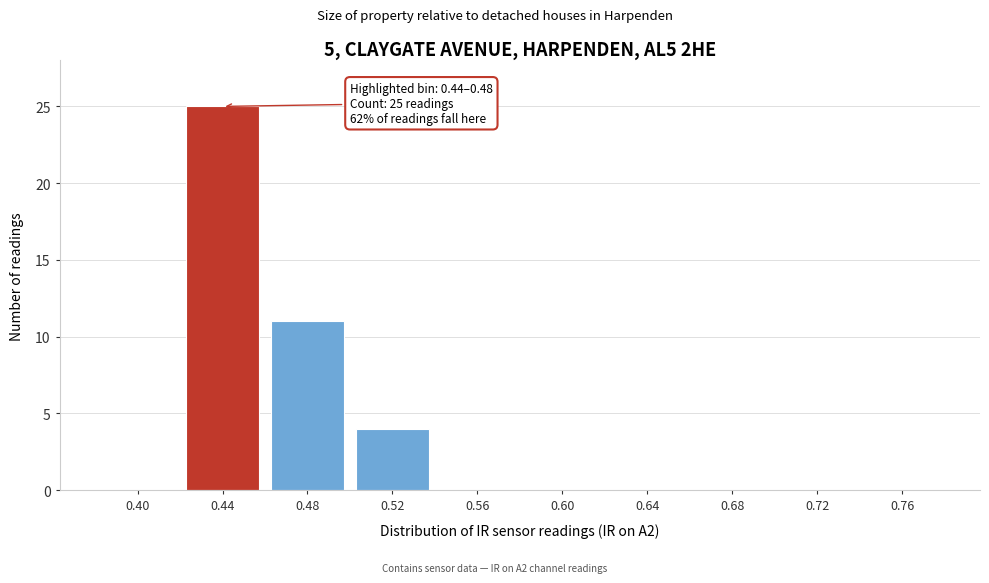

Reading left to right, extract all data points from this chart.

0.40=0	0.44=25	0.48=11	0.52=4	0.56=0	0.60=0	0.64=0	0.68=0	0.72=0	0.76=0